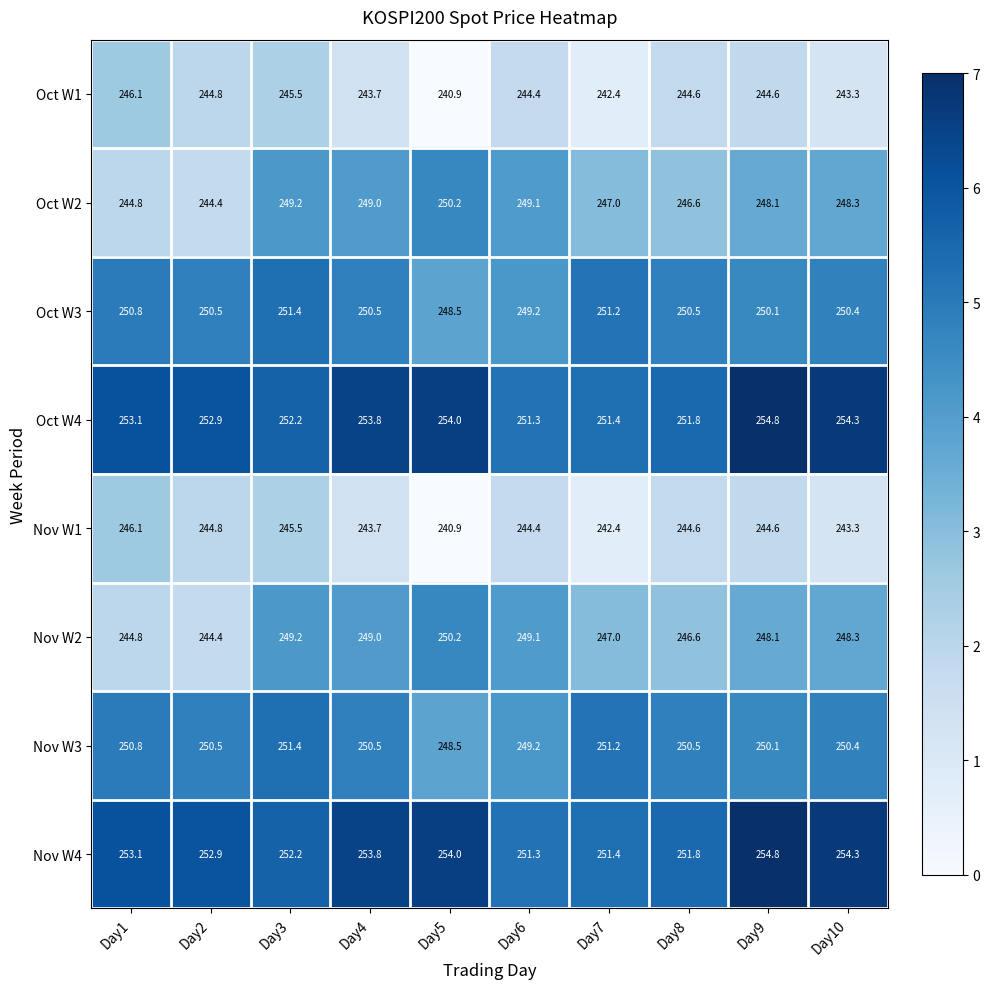

What is the greatest value displayed?

254.8